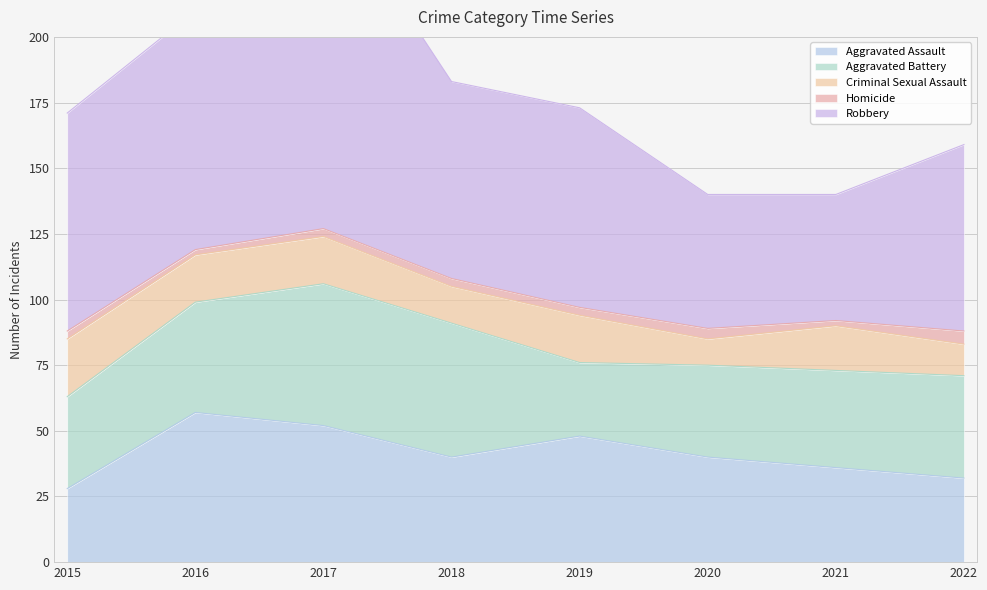

Rank the series by their maximum value, from highest to lowest.

Robbery, Aggravated Assault, Aggravated Battery, Criminal Sexual Assault, Homicide